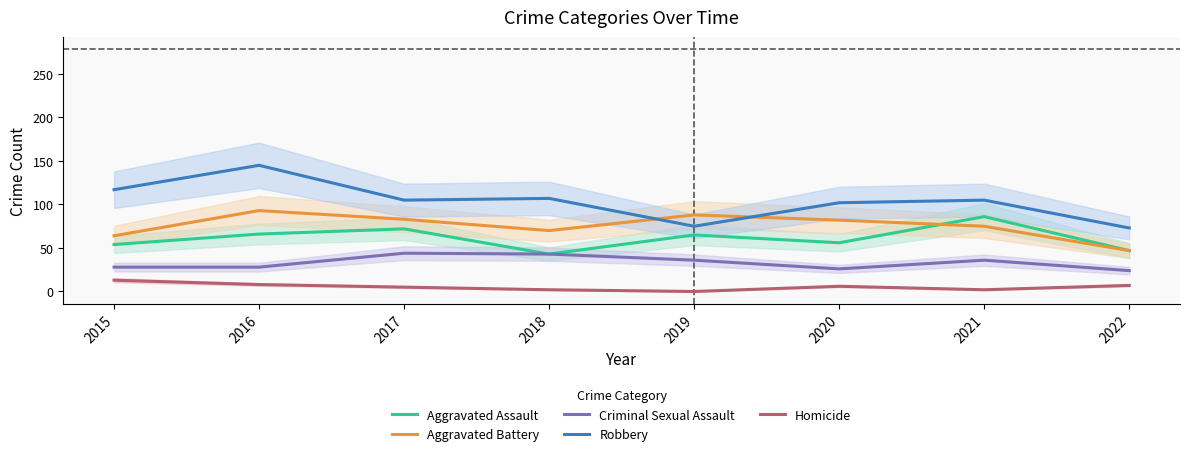

What is the total value across all series at 2015?

276